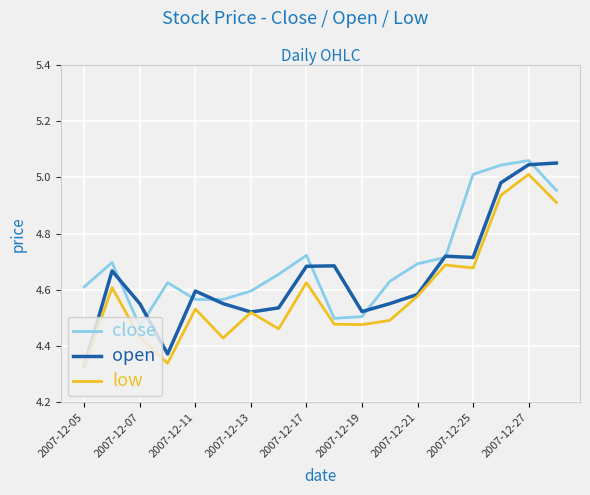

Which series has the largest total across all categories?

close